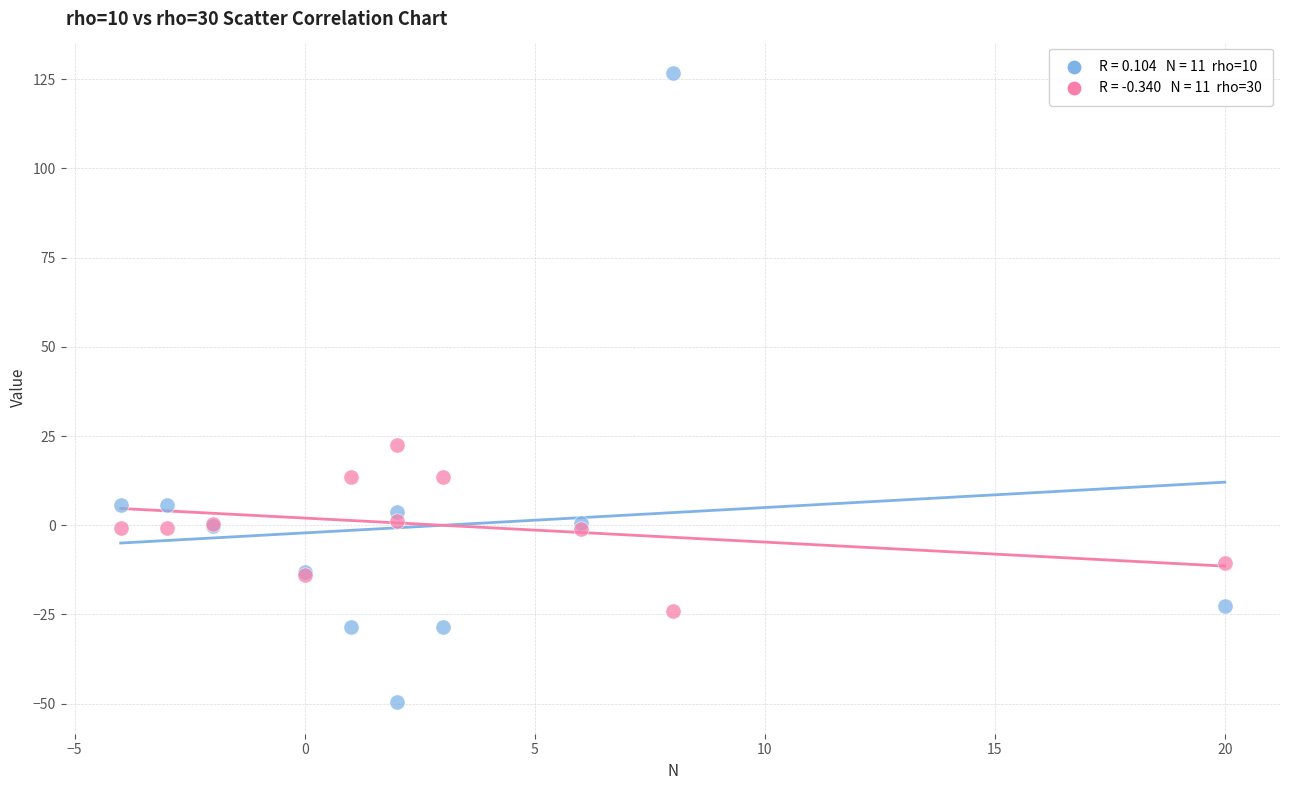

Across all series, what Y value is closest to 38?

22.6